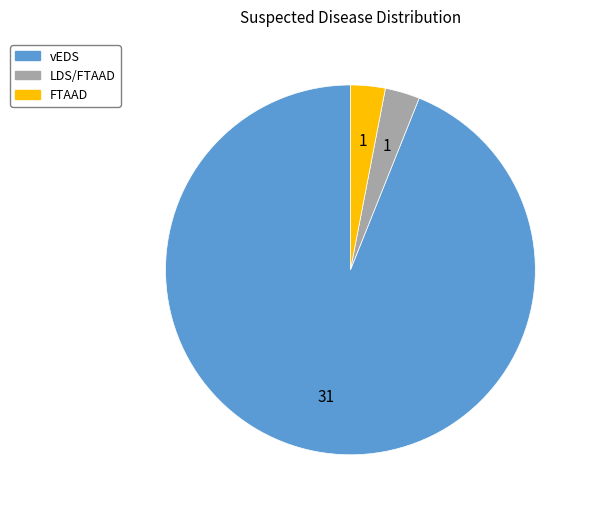

The LDS/FTAAD slice represents 3% of the pie. True or false?

True